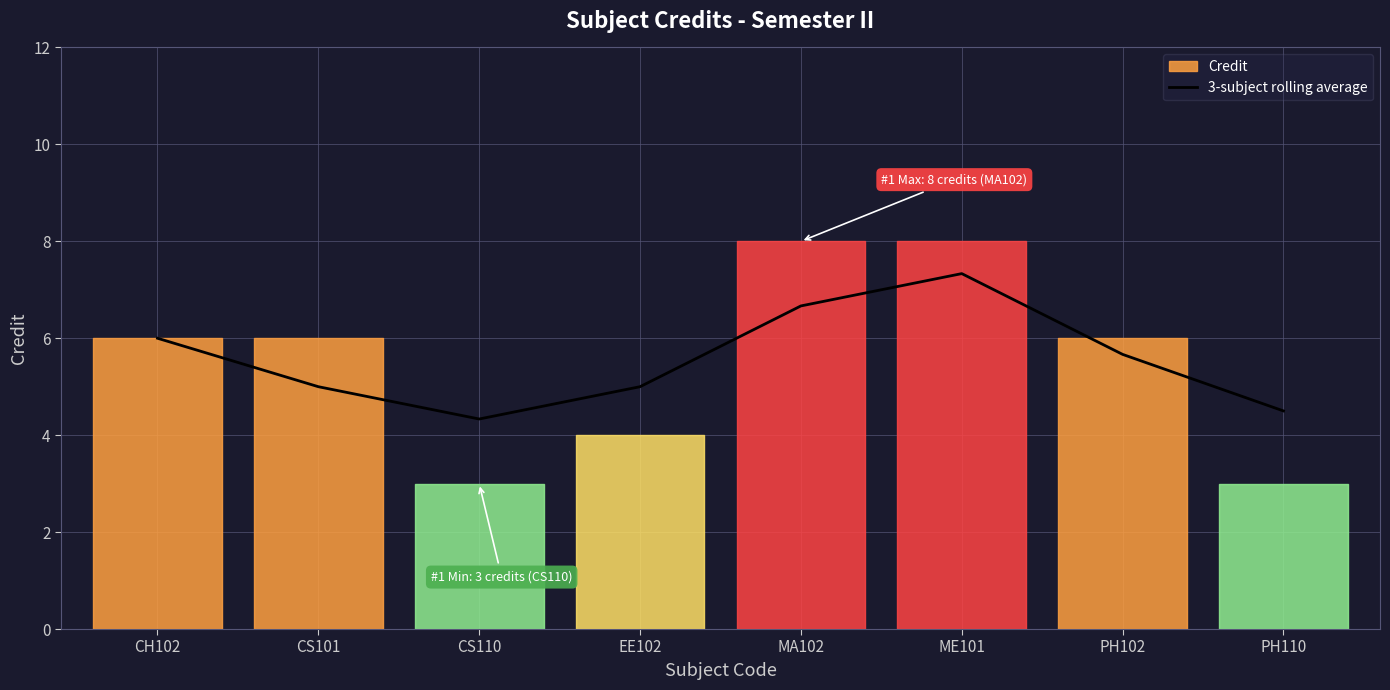

What is the label of the 6th point from the right?

CS110